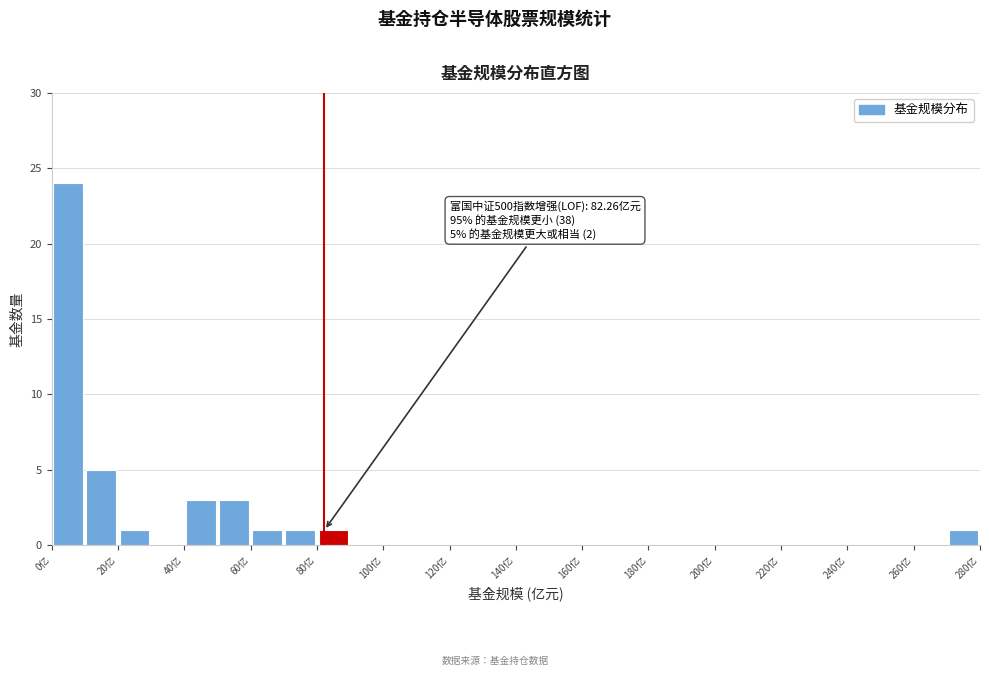

Which range on the x-axis has the tallest bar?

0 to 10